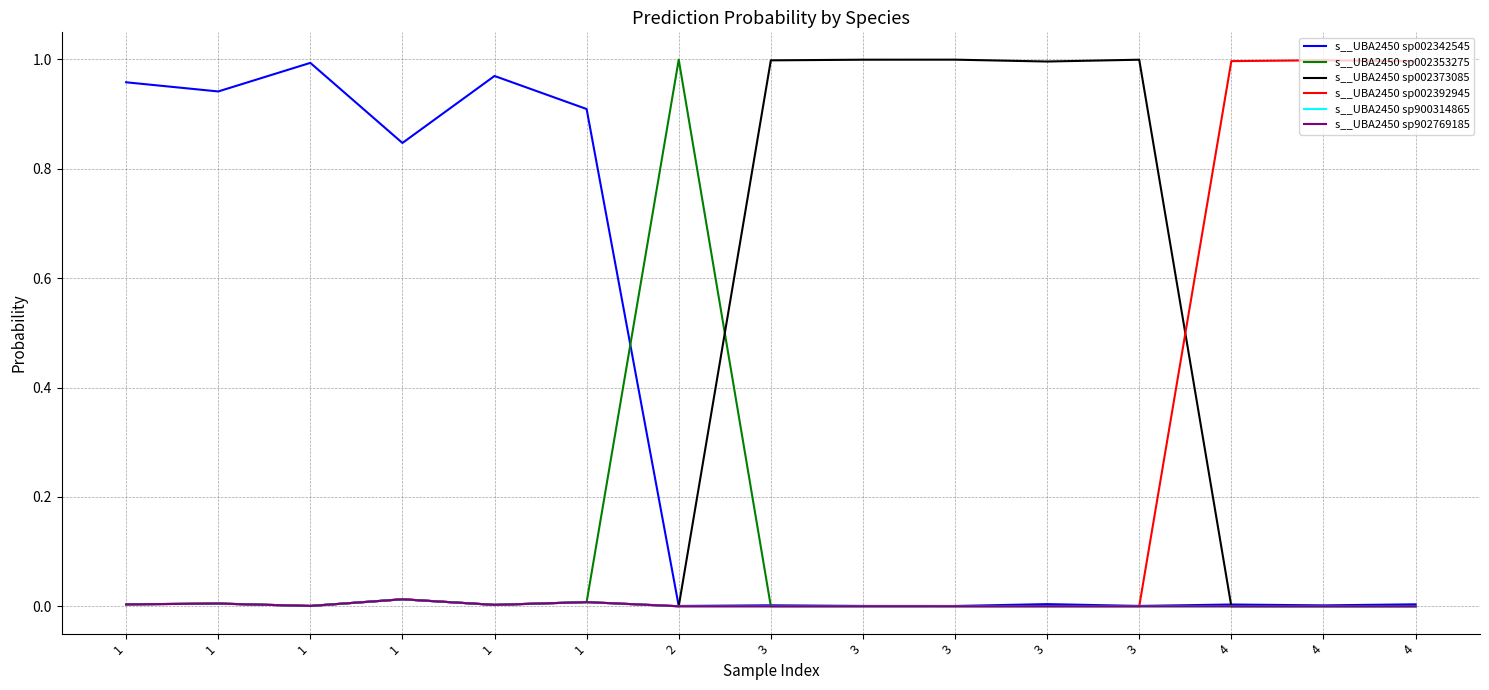

The value of s__UBA2450 sp002373085 at 3 is 1.0. True or false?

True